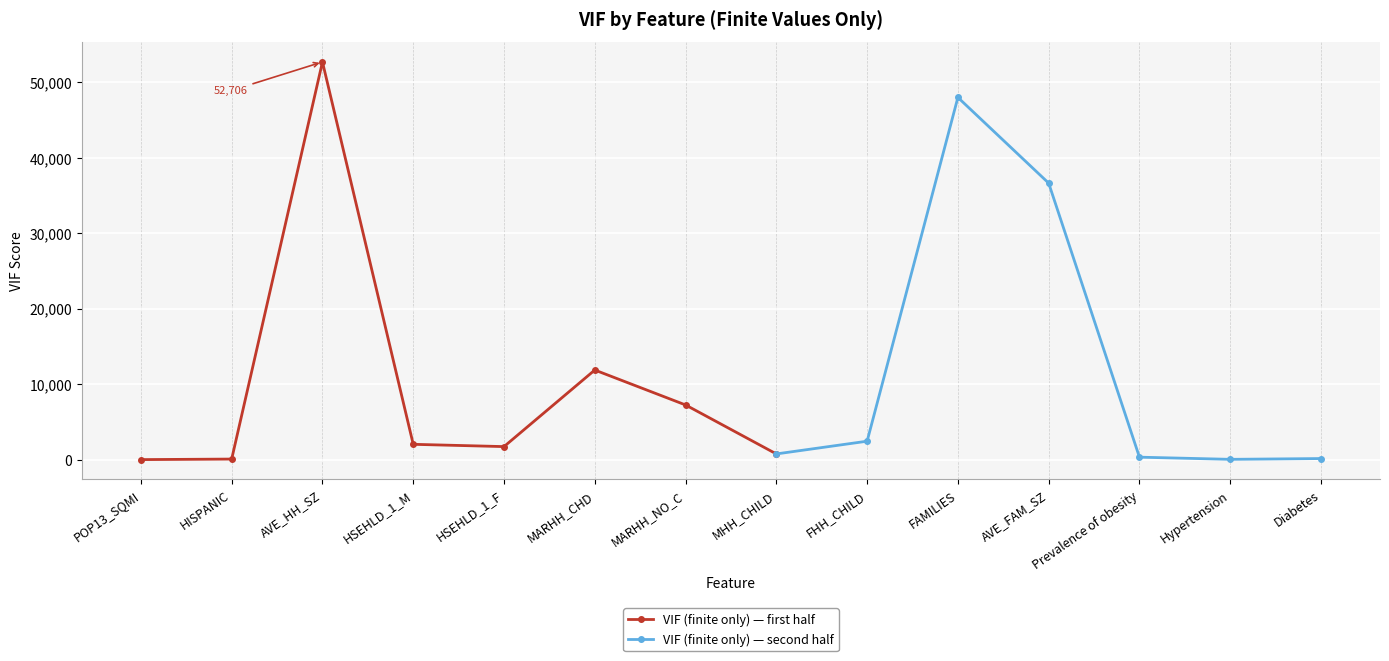

Is it true that the value at HISPANIC is 127.2?

False